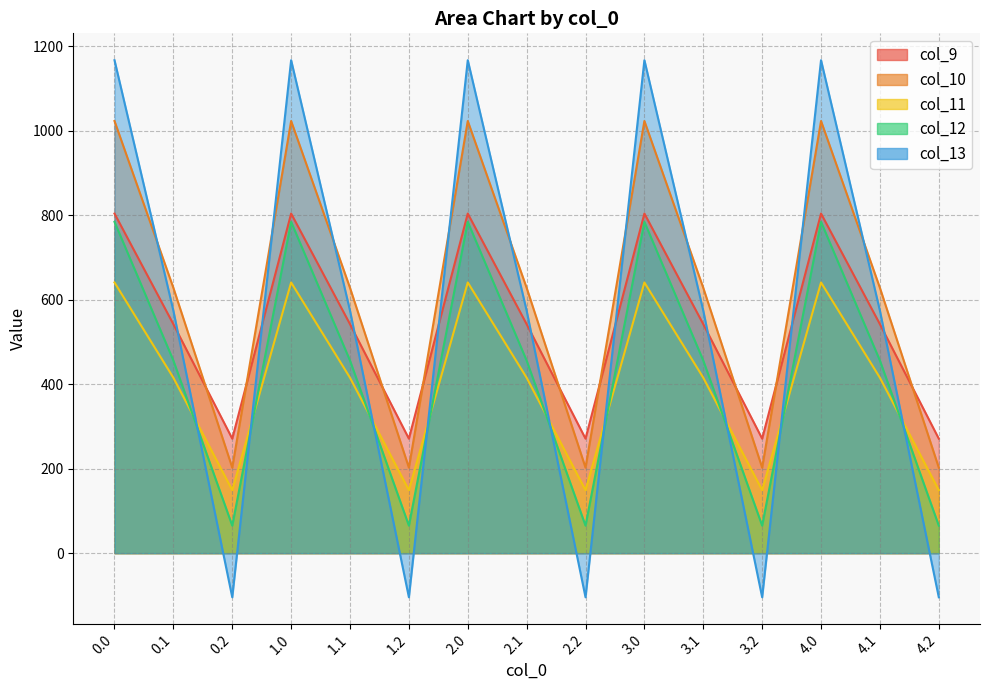

How many distinct data groups are displayed?

5